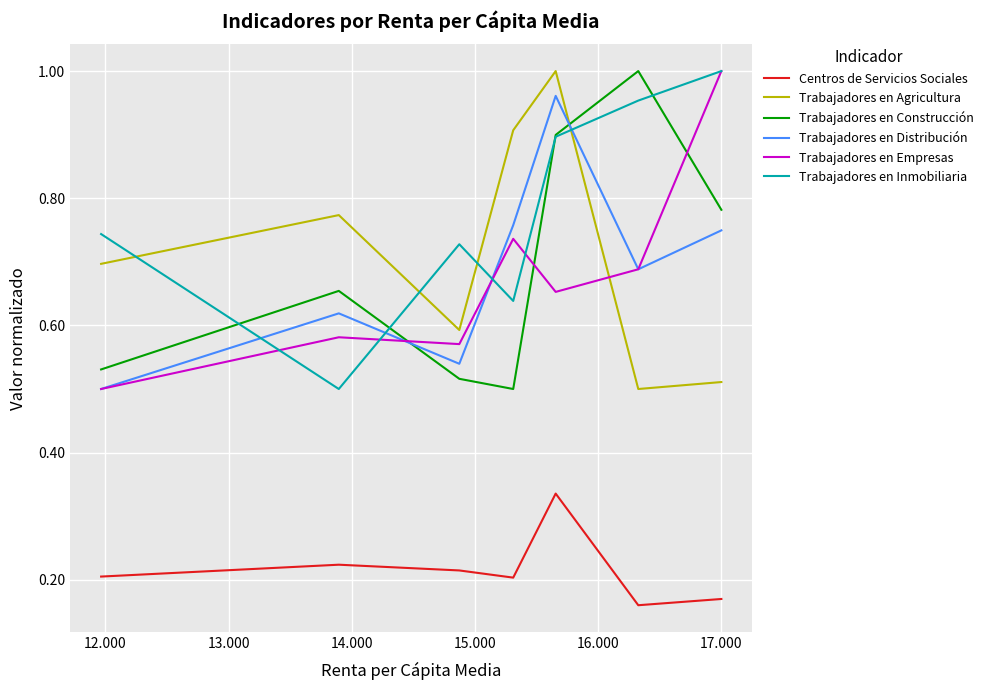

True or false: Trabajadores en Construcción and Trabajadores en Agricultura intersect in this chart.

True